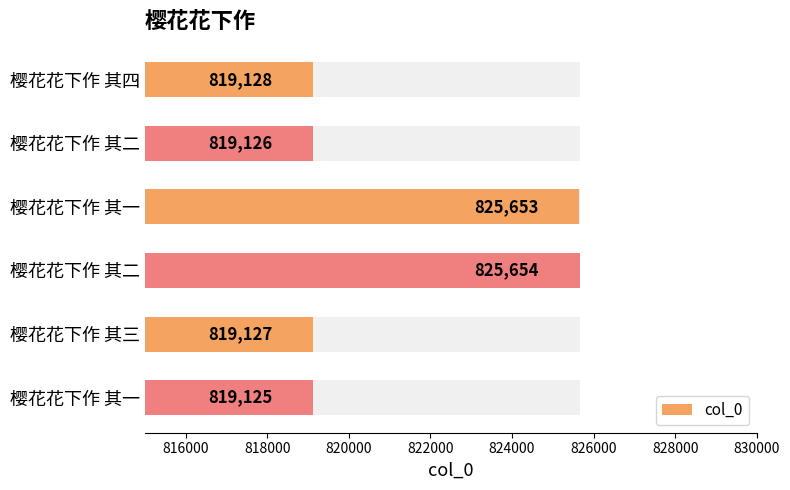

Reading right to left, what are all the values shown in this chart?

819125	819127	825654	825653	819126	819128